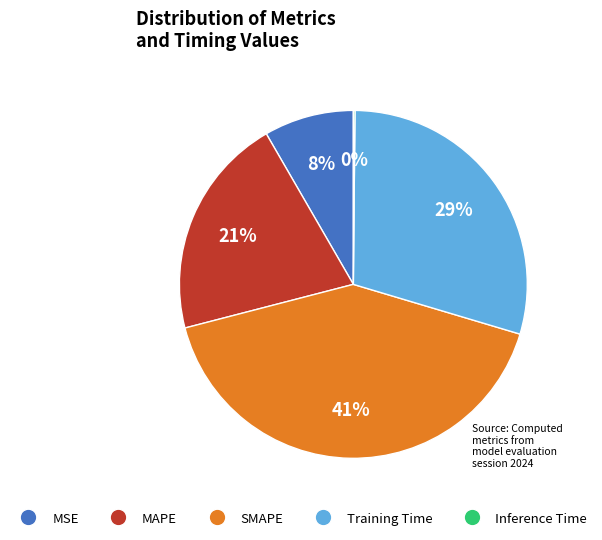

To the nearest percent, what is the difference between the largest and smallest slice percentages?

41%